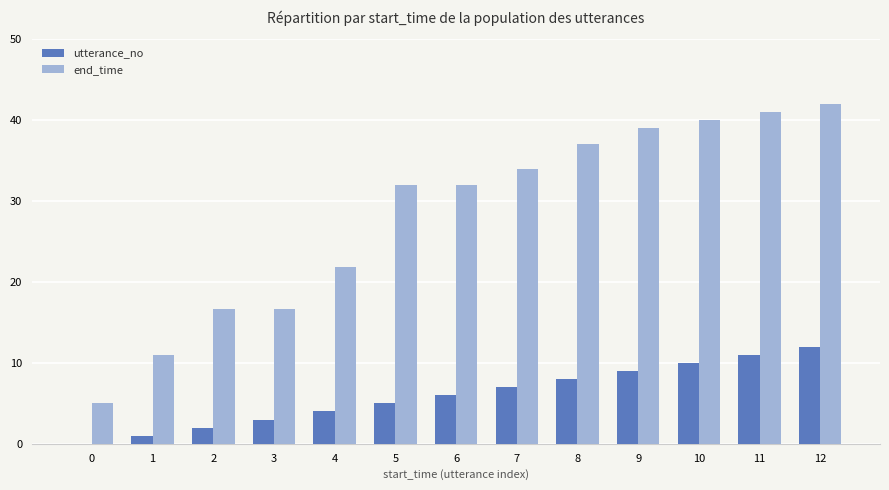

How many data points does each series have?

13